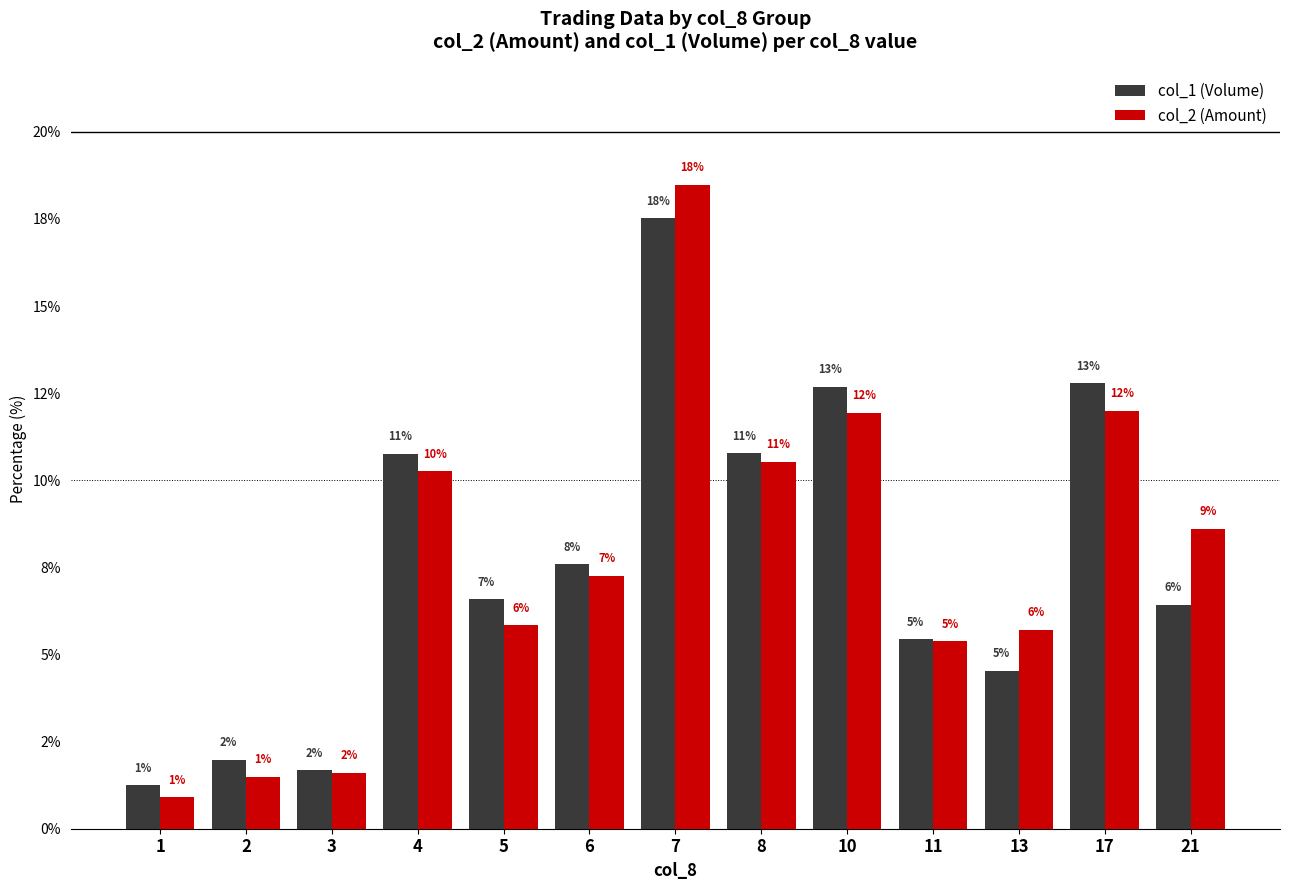

What are all the series names shown in the legend?

col_1 (Volume), col_2 (Amount)